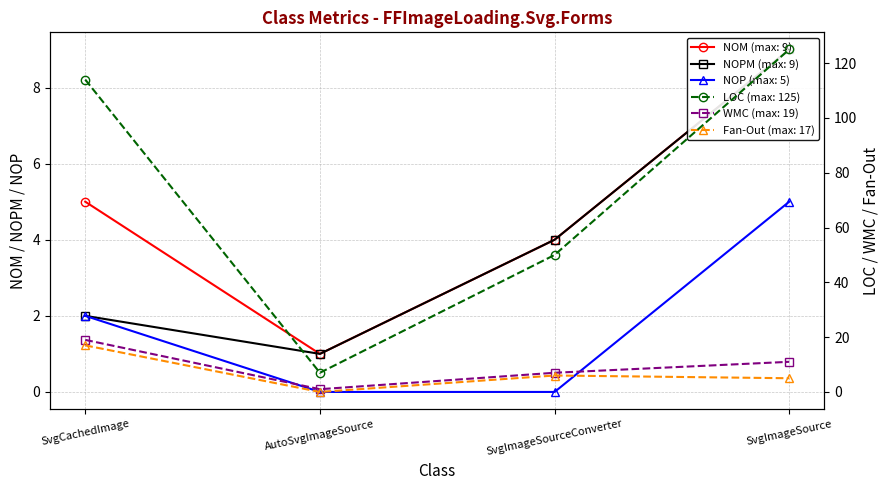

At which label does NOPM reach its minimum?

AutoSvgImageSource